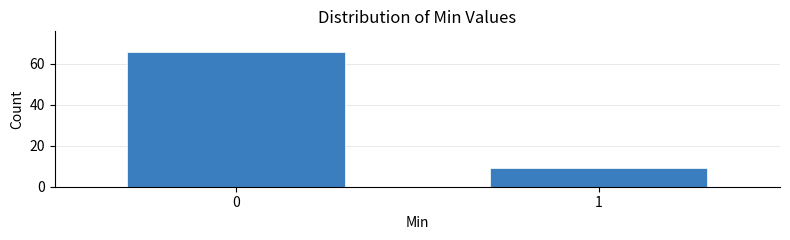

Reading left to right, extract all data points from this chart.

0=66	1=9